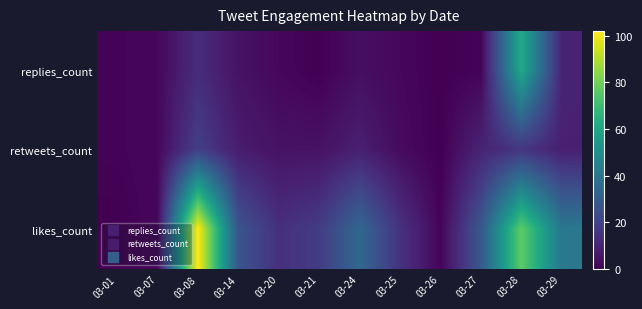

At 03-26, list the series in order from smallest to largest.

replies_count, retweets_count, likes_count